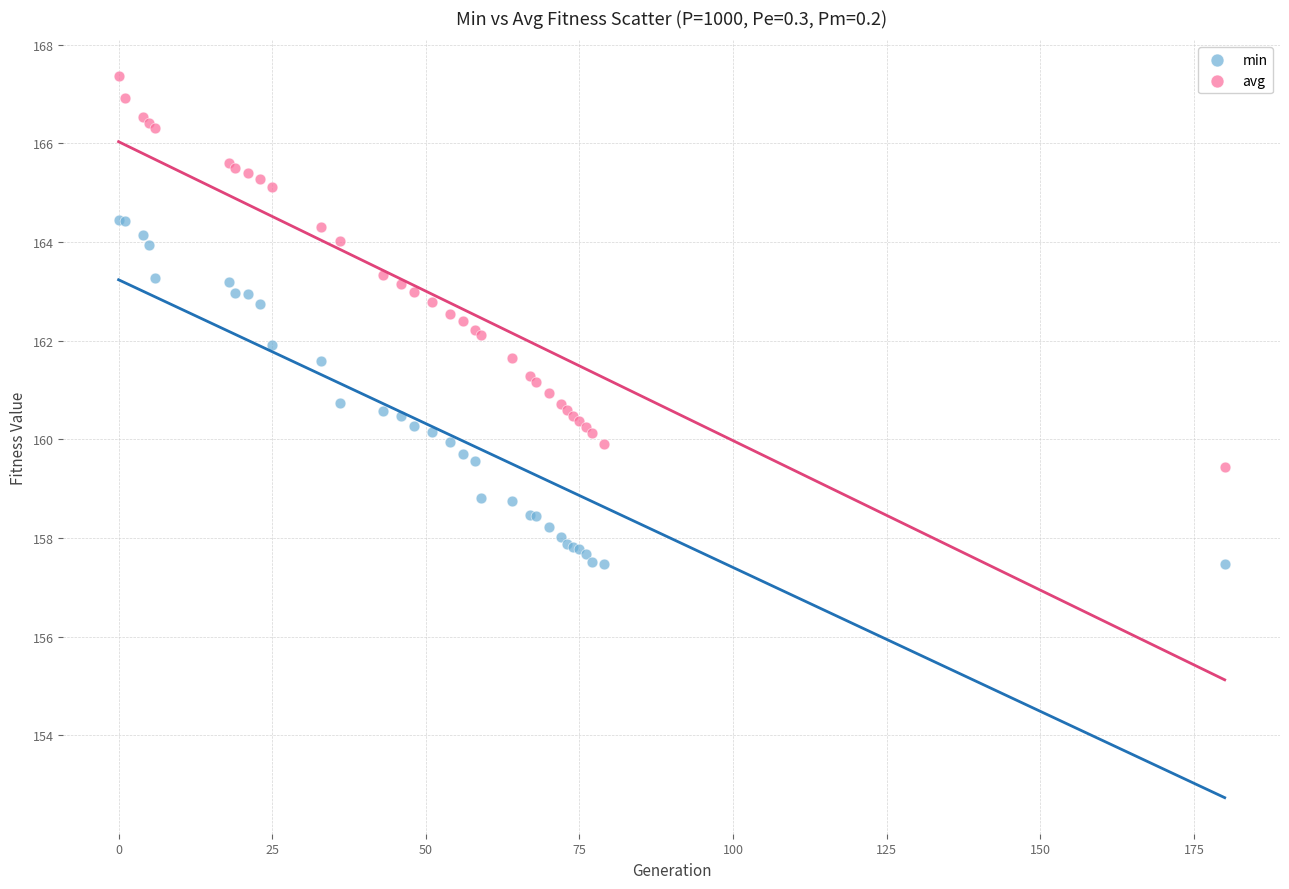

Which series contains the highest Y value?

avg